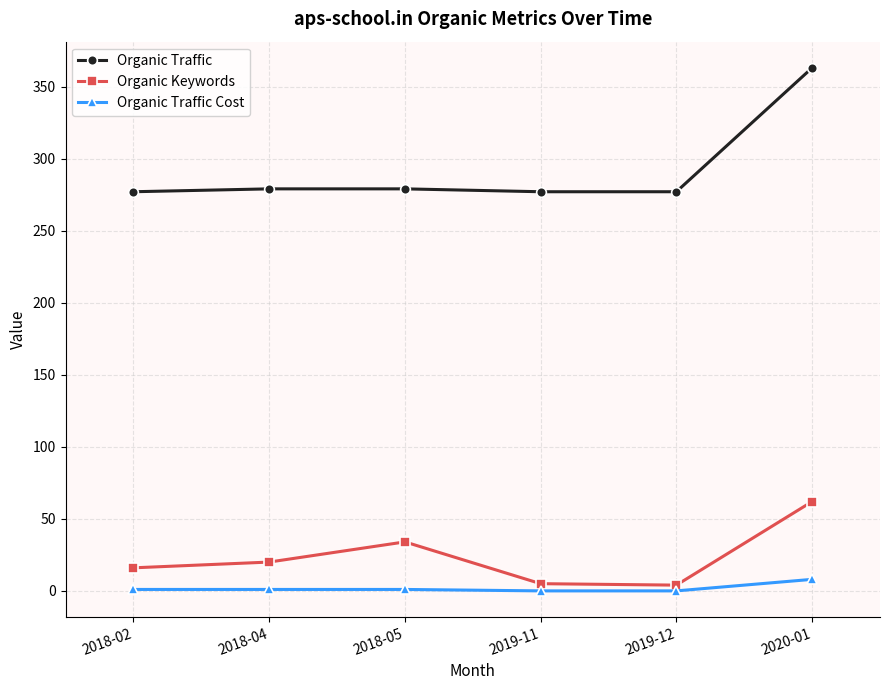

Which category has the highest value across all series?

2020-01